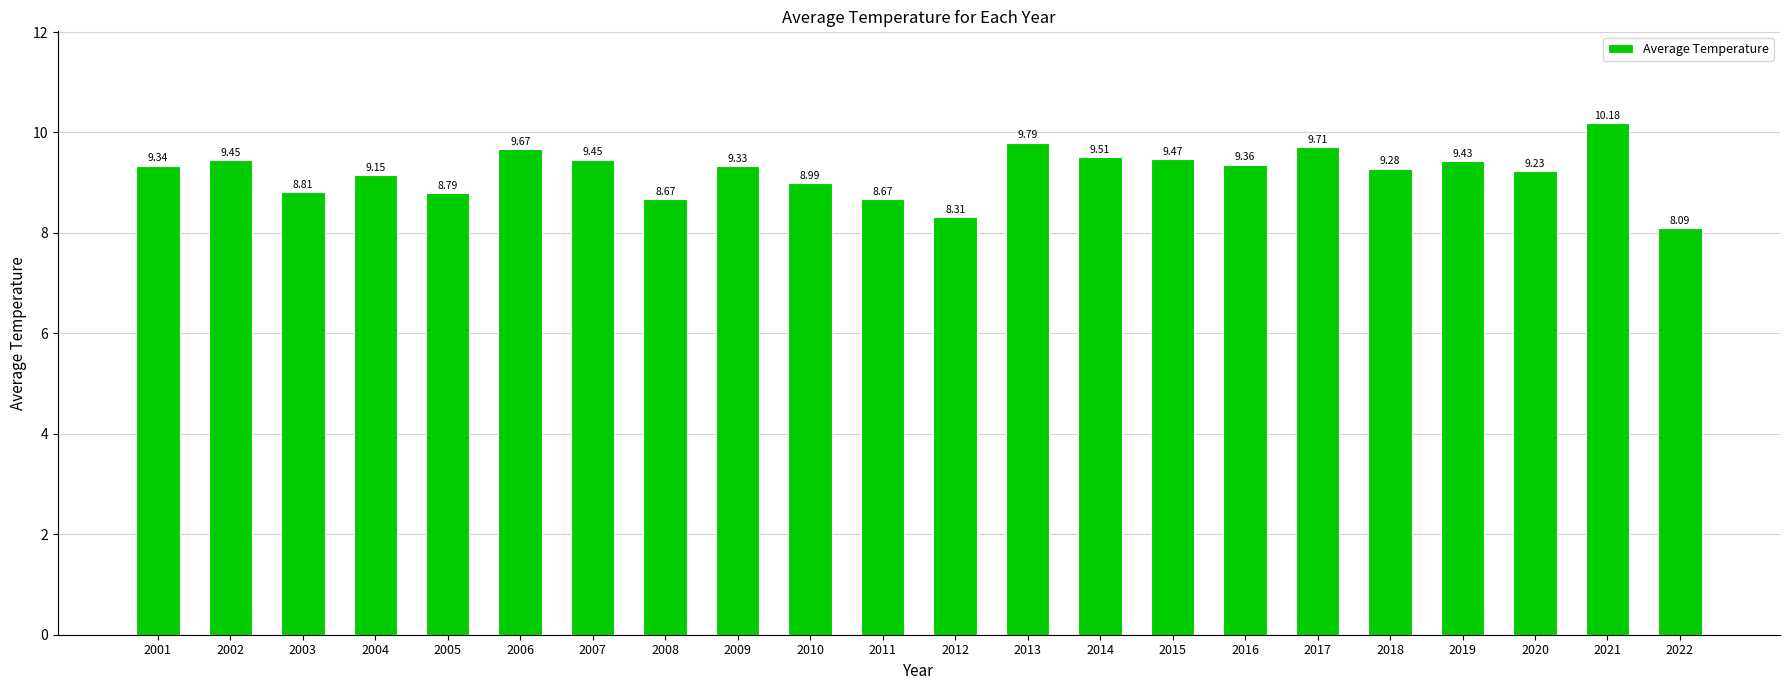

What is the ratio of the value at 2018 to the value at 2021?

0.9